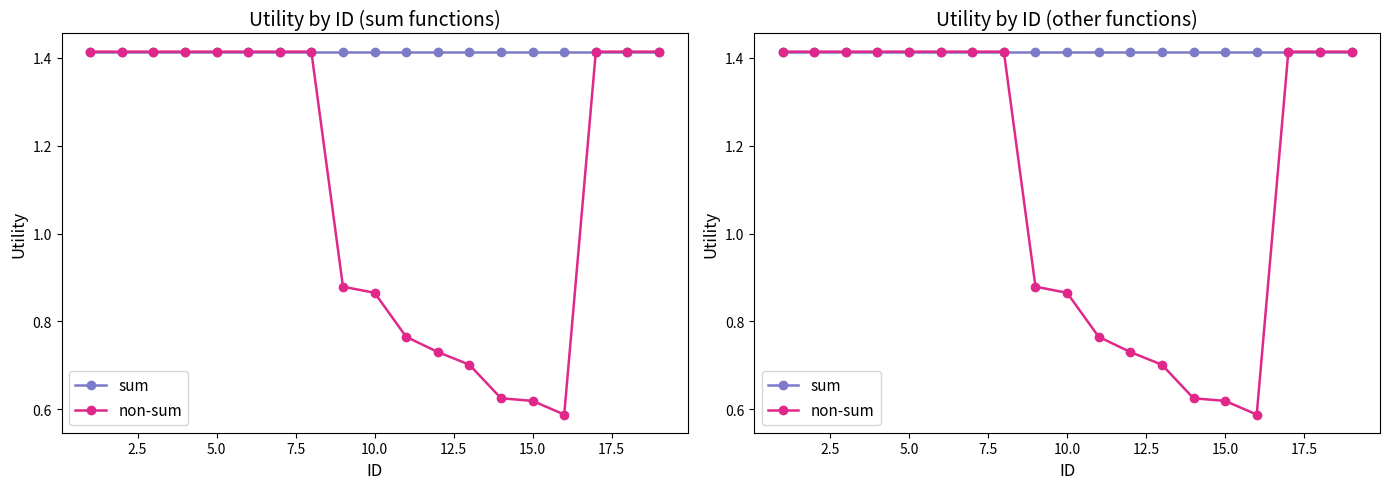

The value of sum at 7.5 is 1.4. True or false?

True